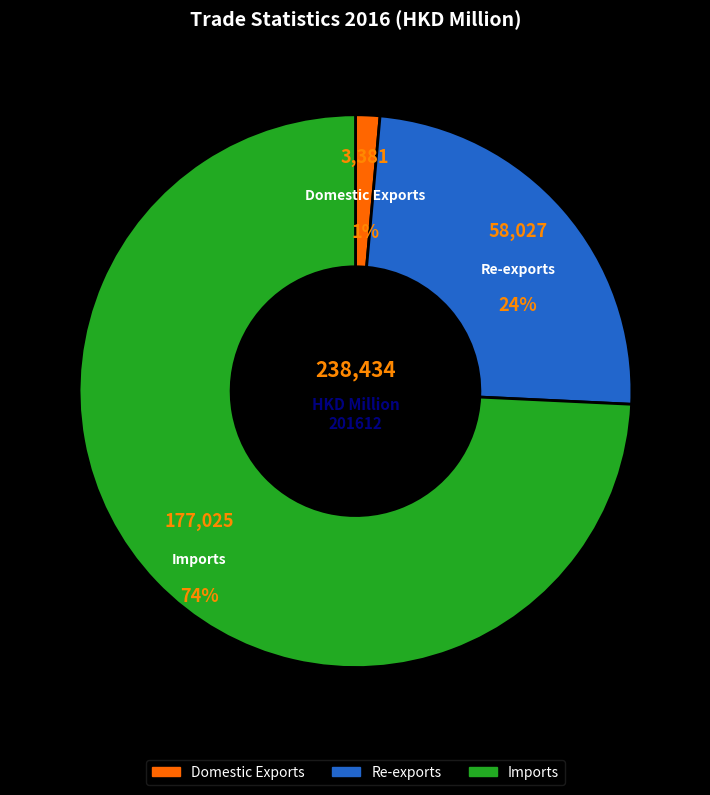

The Domestic Exports slice represents 11% of the pie. True or false?

False